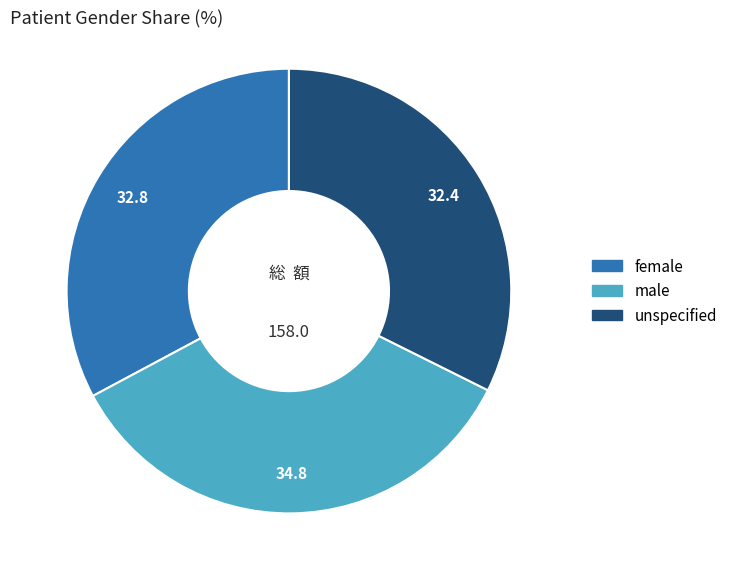

How many slices are in this pie chart?

3